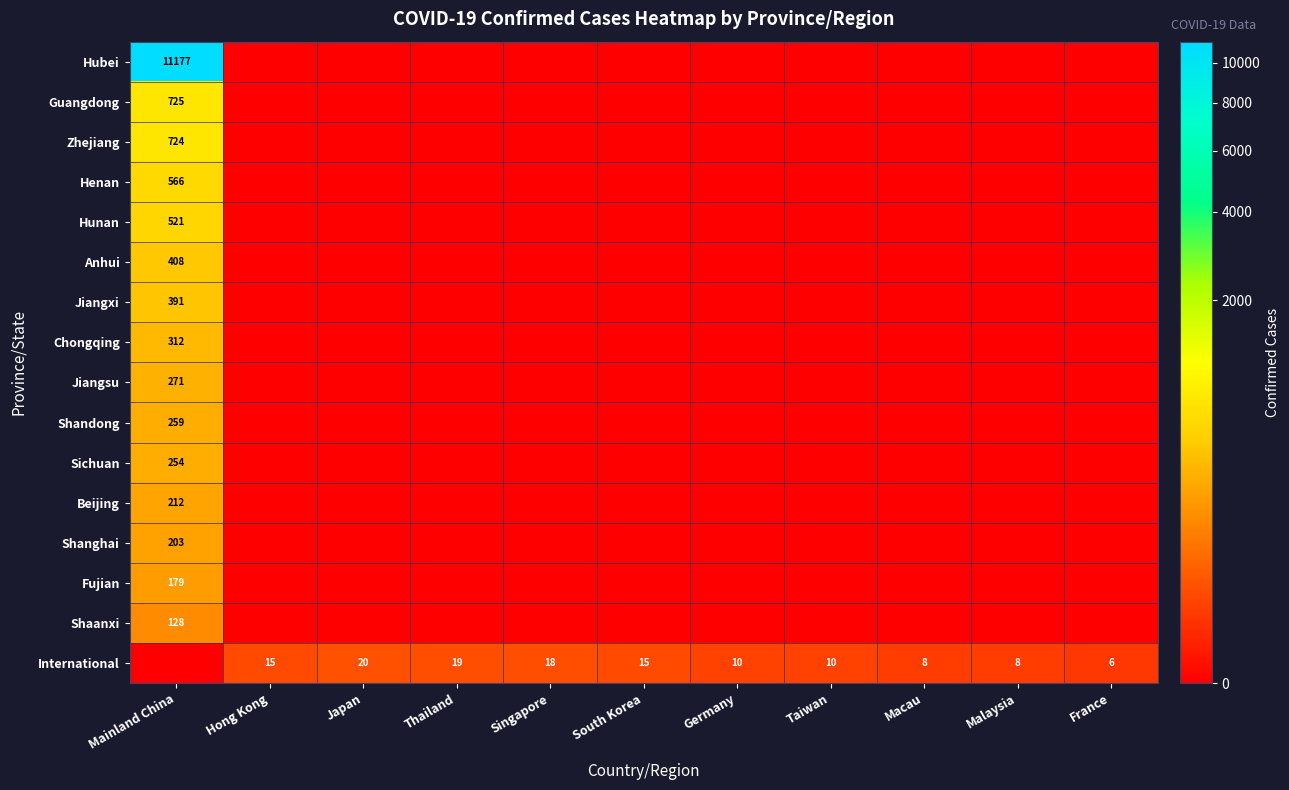

What is the difference between the International values at Japan and South Korea?

5